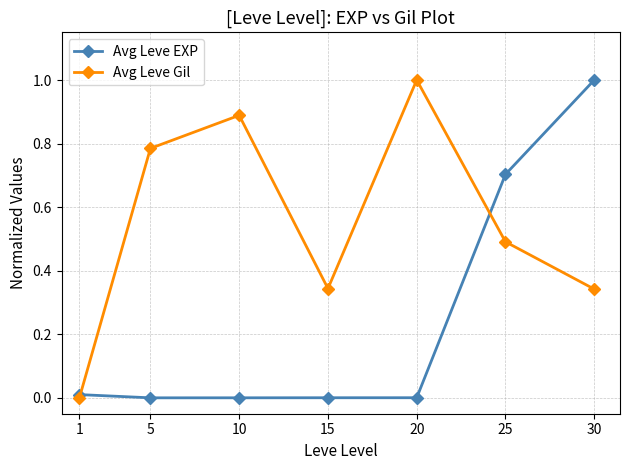

At which label does Avg Leve EXP reach its peak?

30